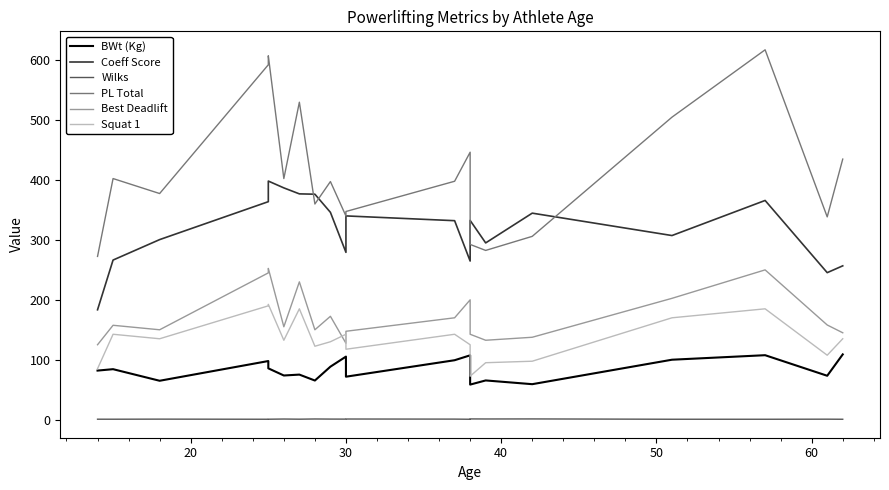

Which series has the largest total across all categories?

PL Total